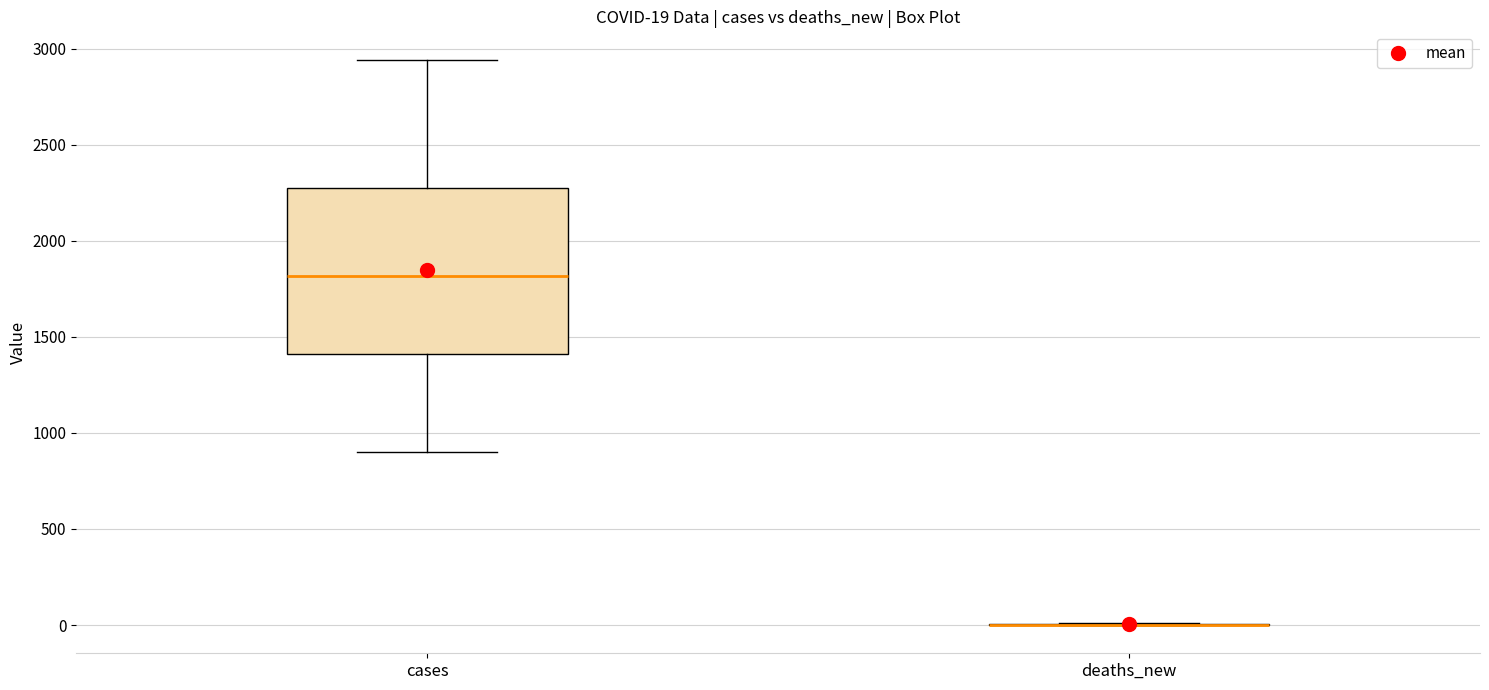

Comparing the boxes themselves (not the whiskers), which one is the tallest?

cases